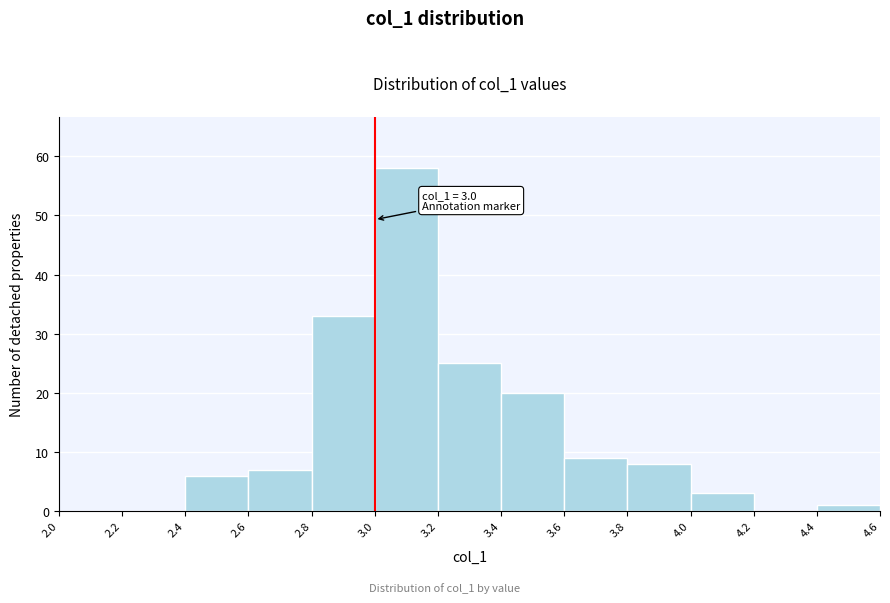

Over which range of the x-axis is the bar tallest?

3.0 to 3.2